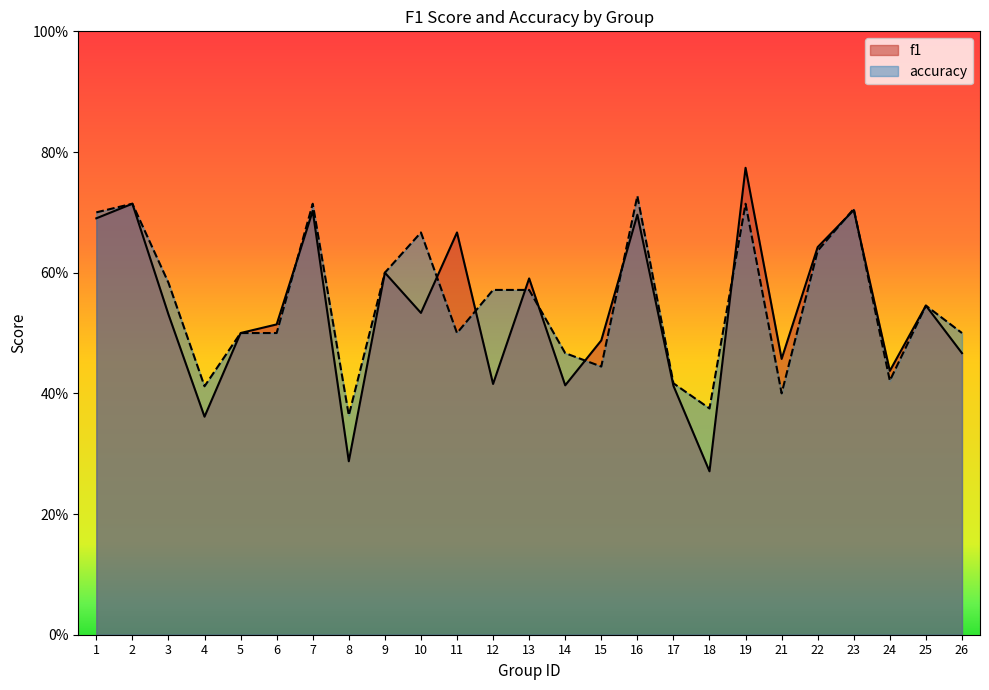

Which series has the widest spread of values?

f1